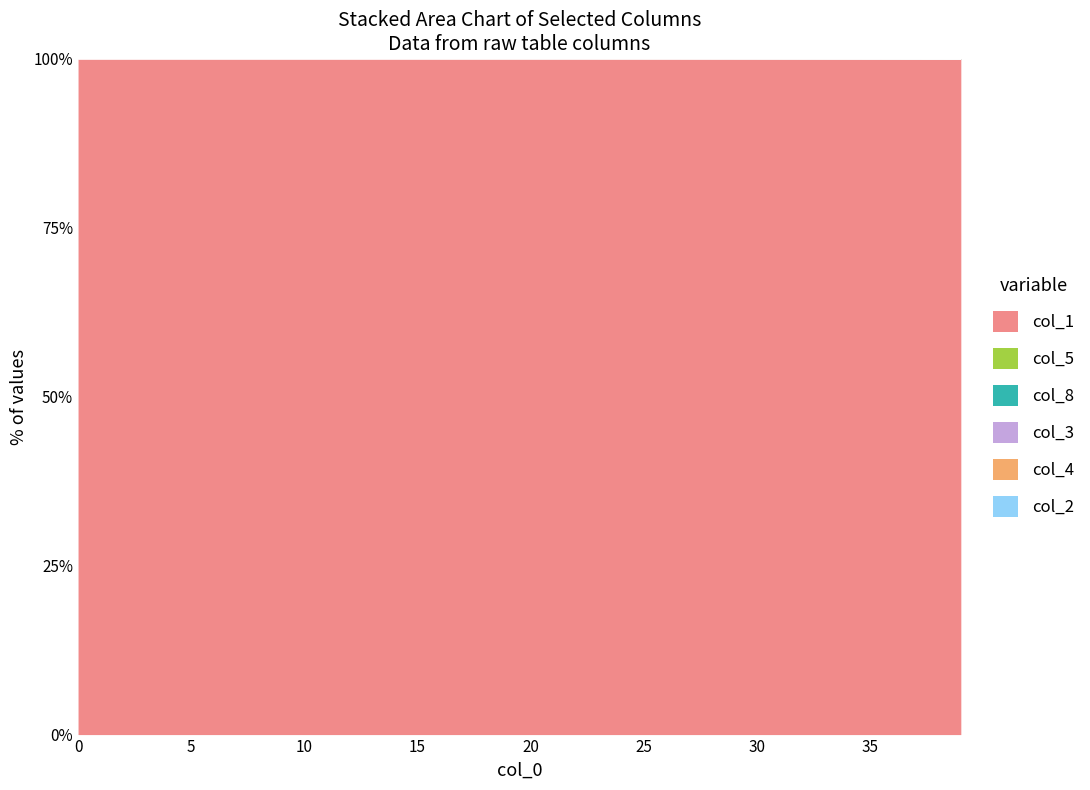

True or false: col_4 and col_8 cross at least once.

False